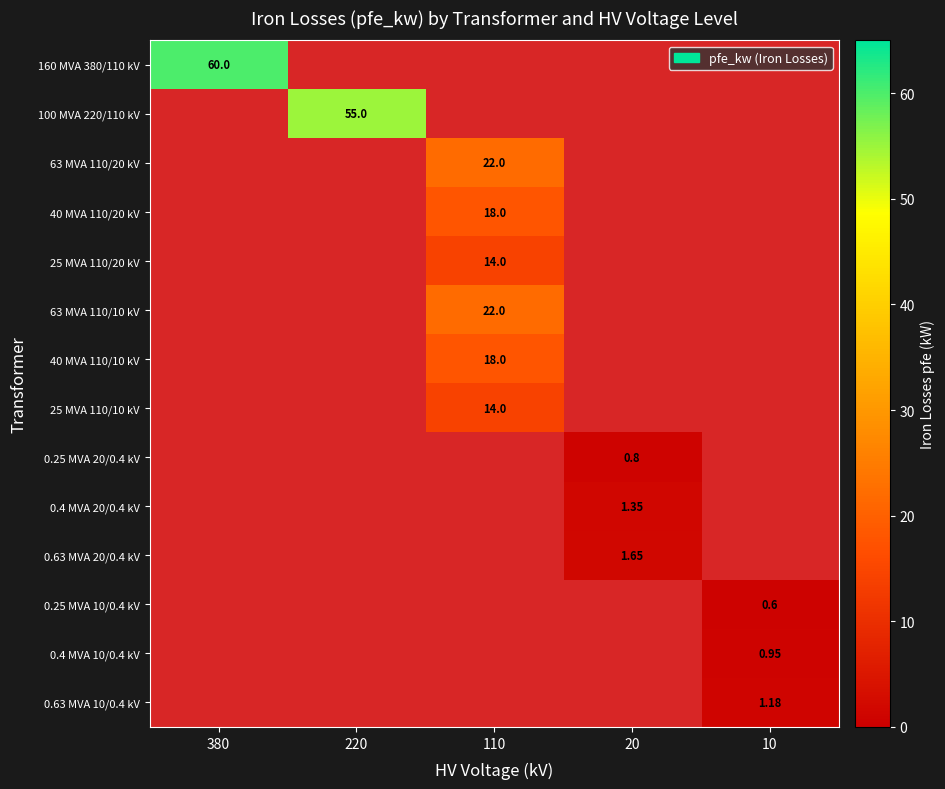

Which series has the largest range (max minus min)?

160 MVA 380/110 kV